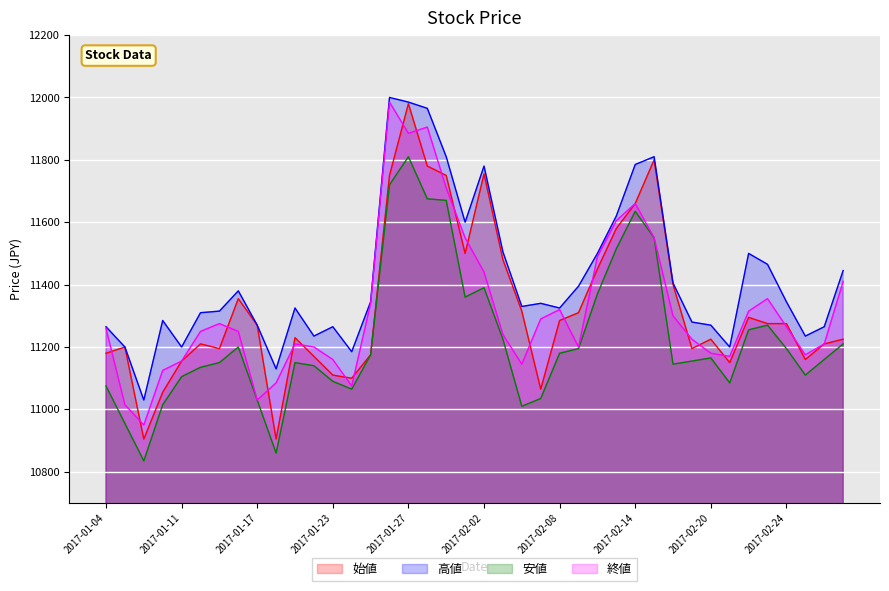

Which category has the lowest value in the 終値 series?

2017-01-06